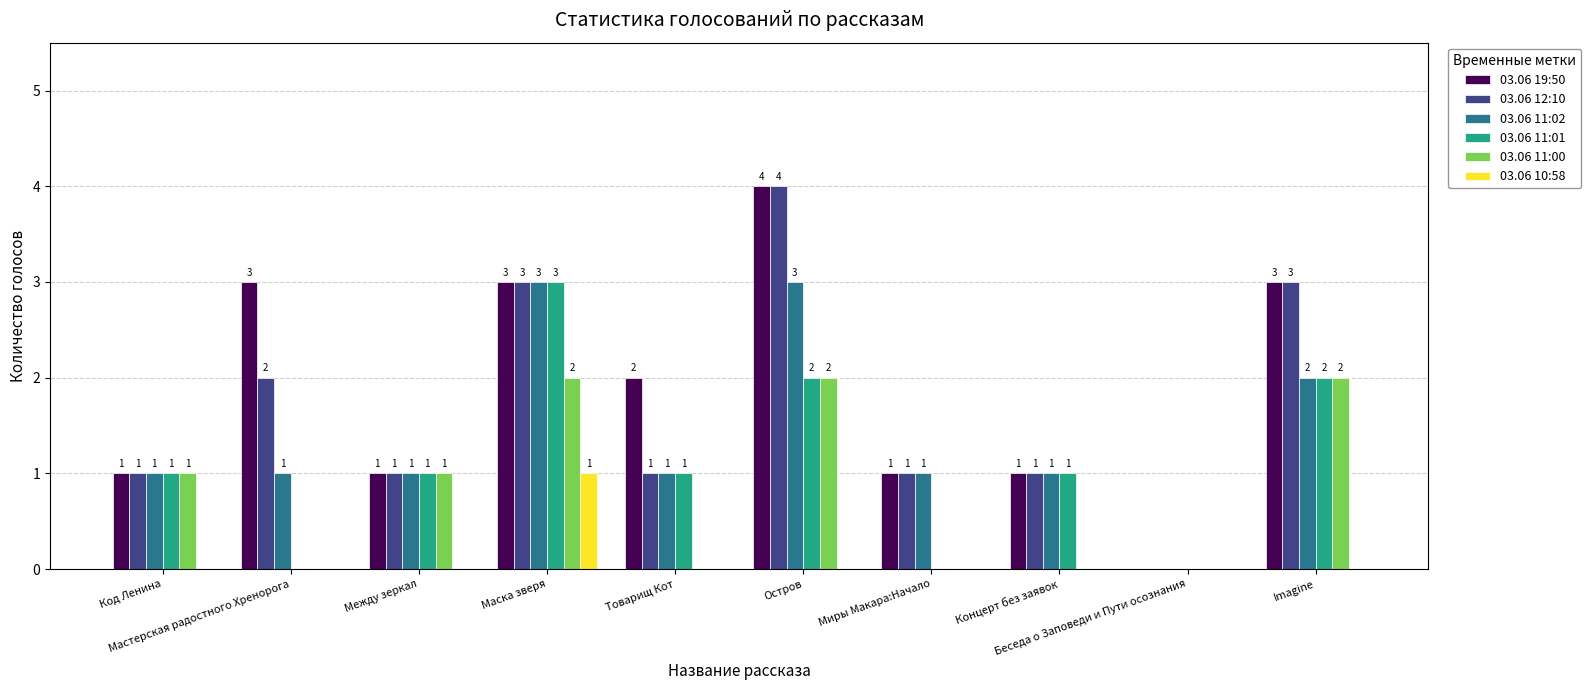

How many 03.06 11:02 values are between 1 and 2?

7